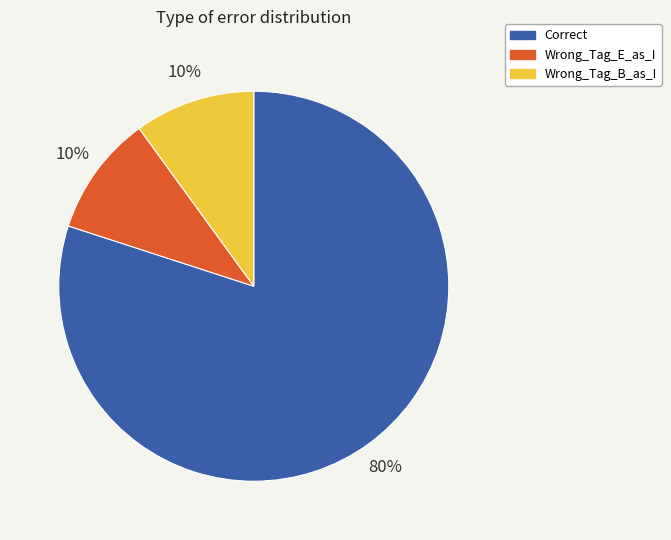

Combined, do Wrong_Tag_B_as_I and Correct account for over 50%?

Yes